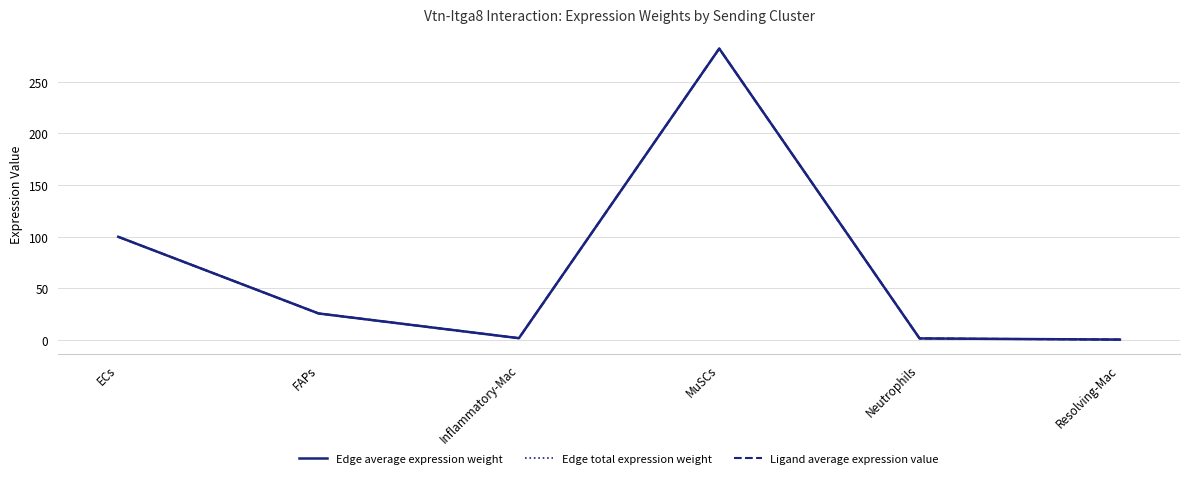

What position from the left is Inflammatory-Mac?

3